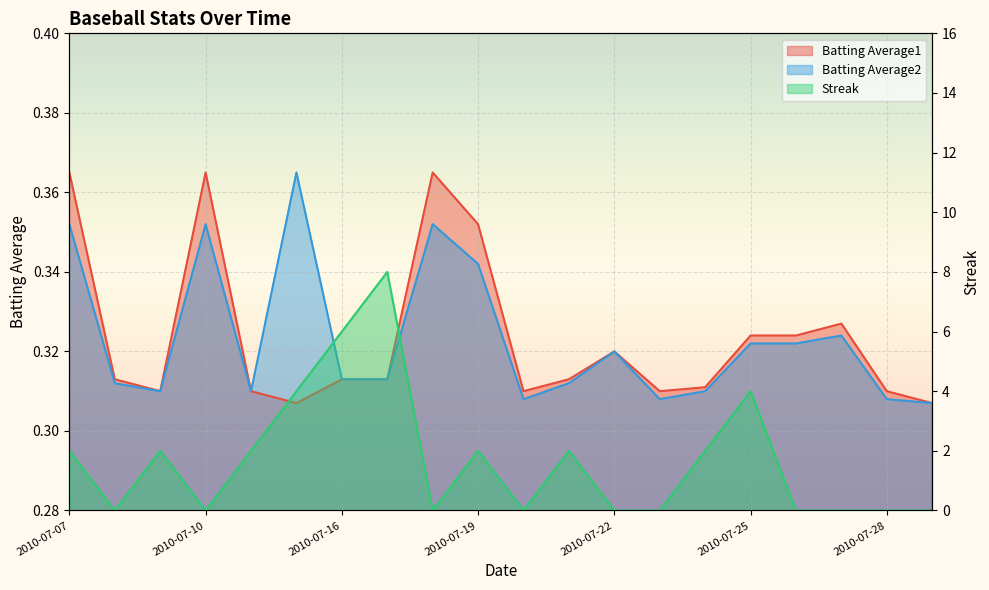

What is the difference between the highest and lowest values at 2010-07-19?

1.7